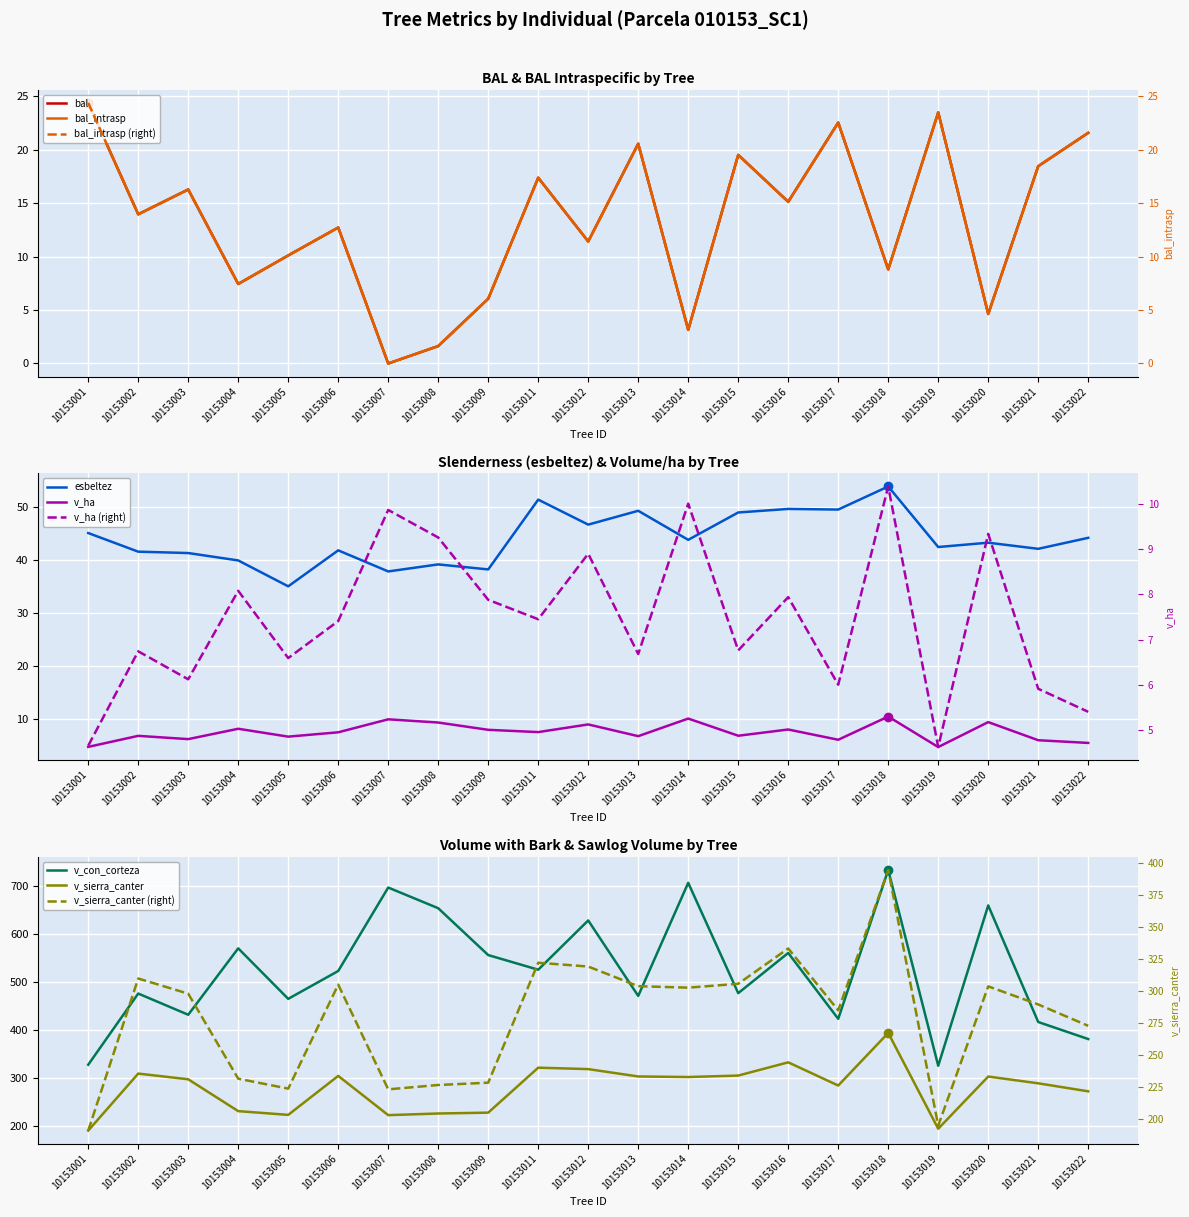

True or false: esbeltez has a value of 22.8 at 10153013.

False